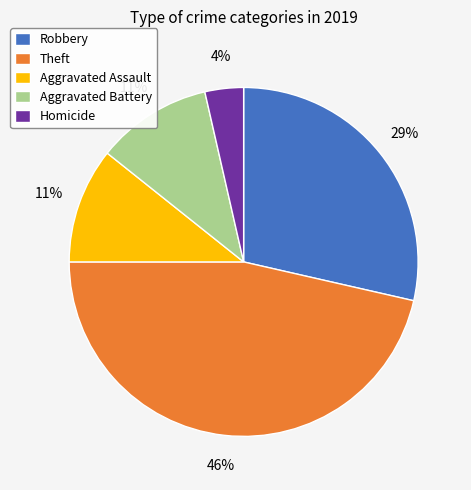

Which has a higher value, Theft or Homicide?

Theft